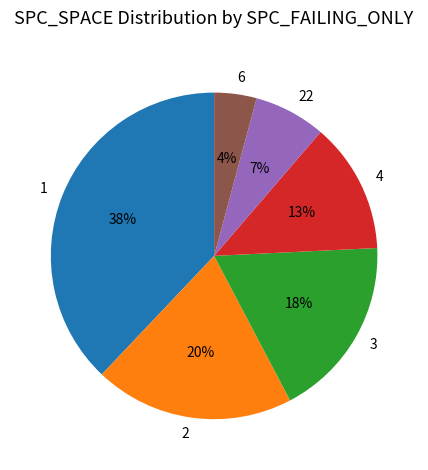

How many slices are in this pie chart?

6